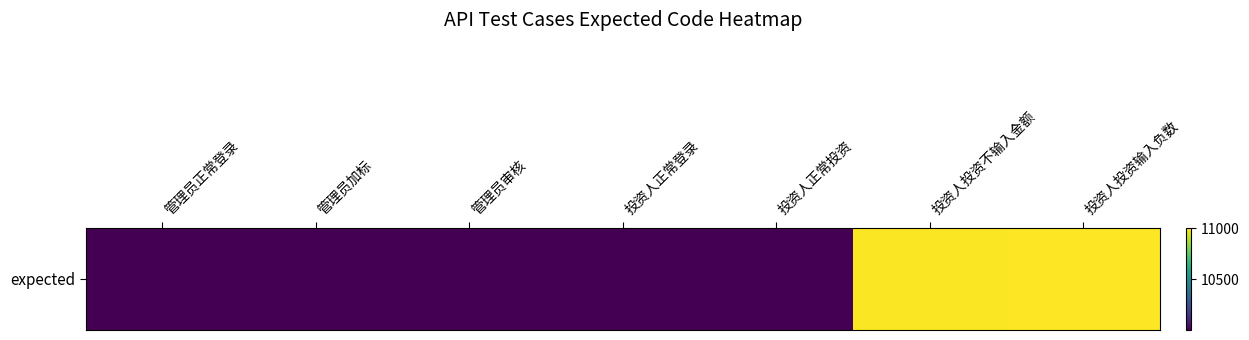

How many data points does each series have?

7